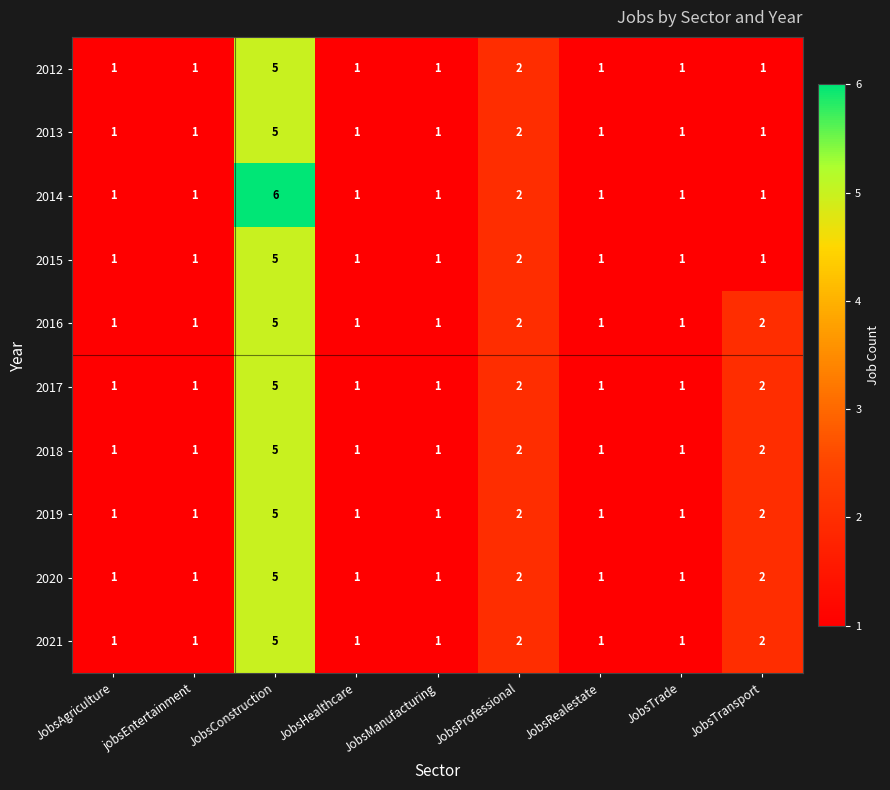

What is the sum of all 2014 values?

15